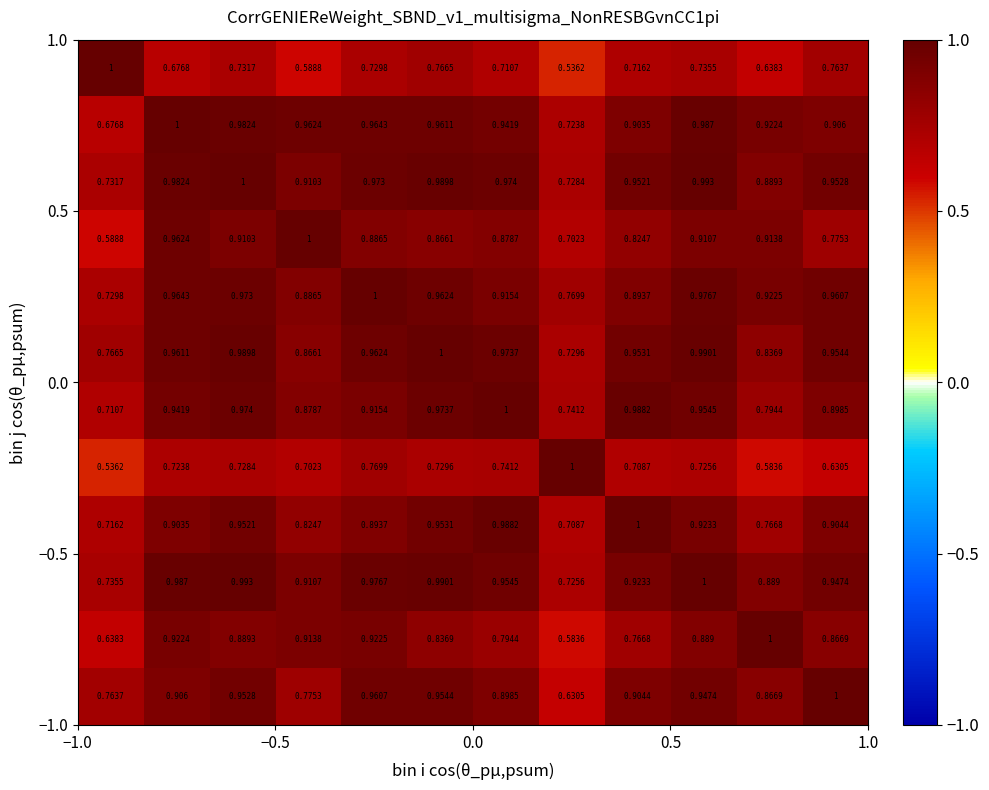

At how many categories does at least one series exceed 0?

12